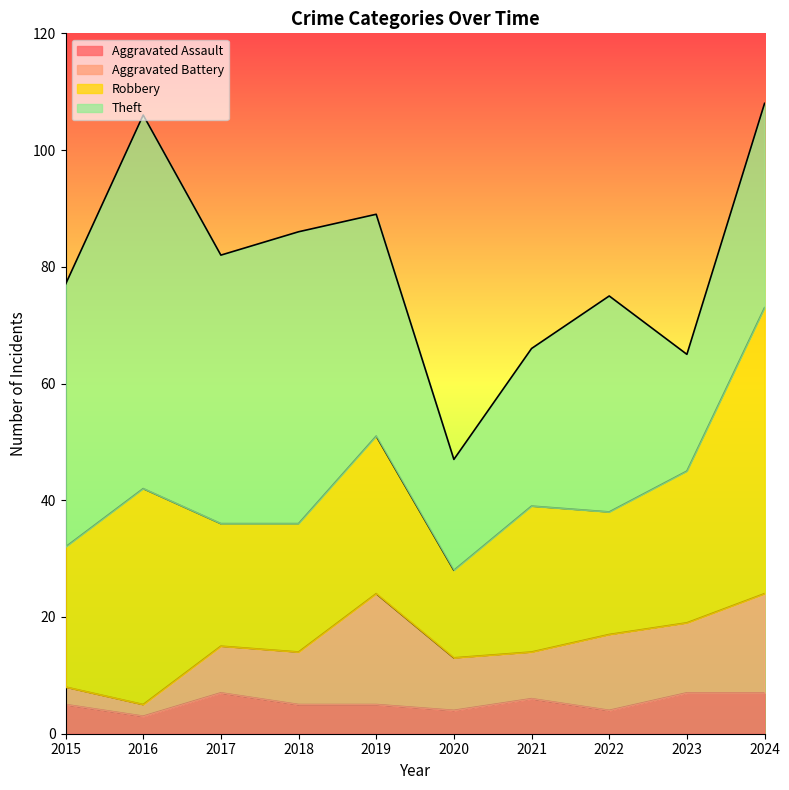

List the series in order of their peak value, highest first.

Theft, Robbery, Aggravated Battery, Aggravated Assault